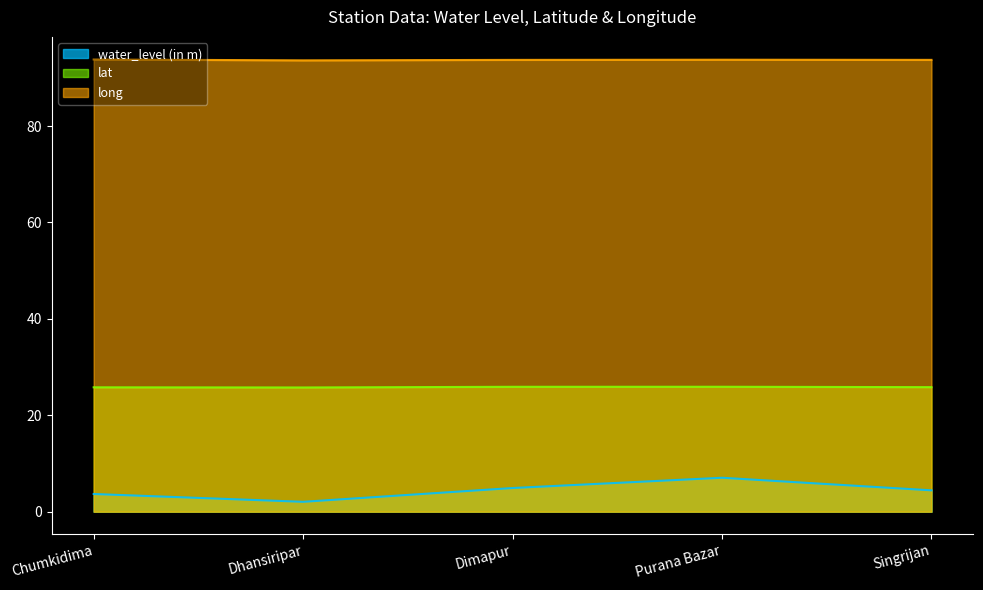

How many data points does each series have?

5